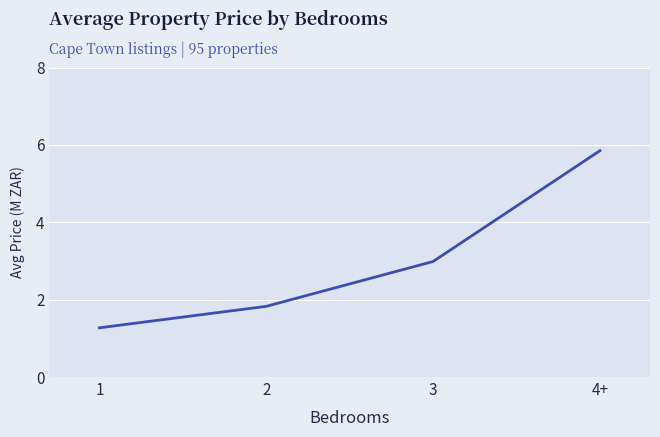

How many categories are shown in the chart?

4